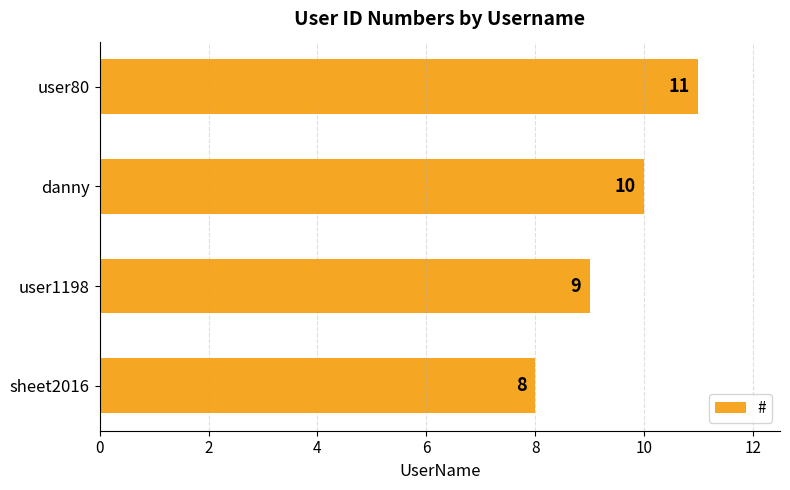

Rank the categories by value from lowest to highest.

sheet2016, user1198, danny, user80